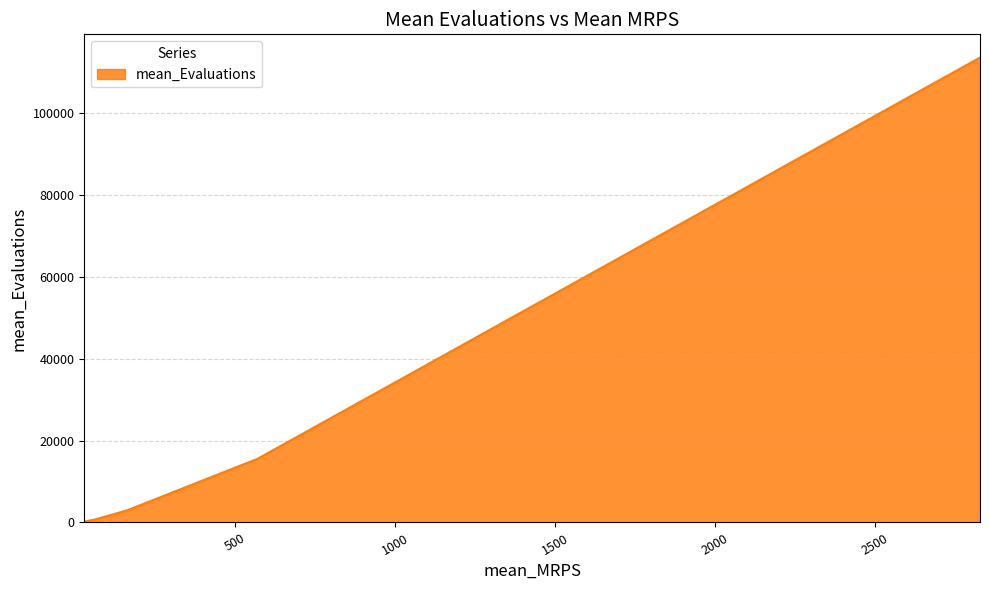

What is the average value?

26636.0